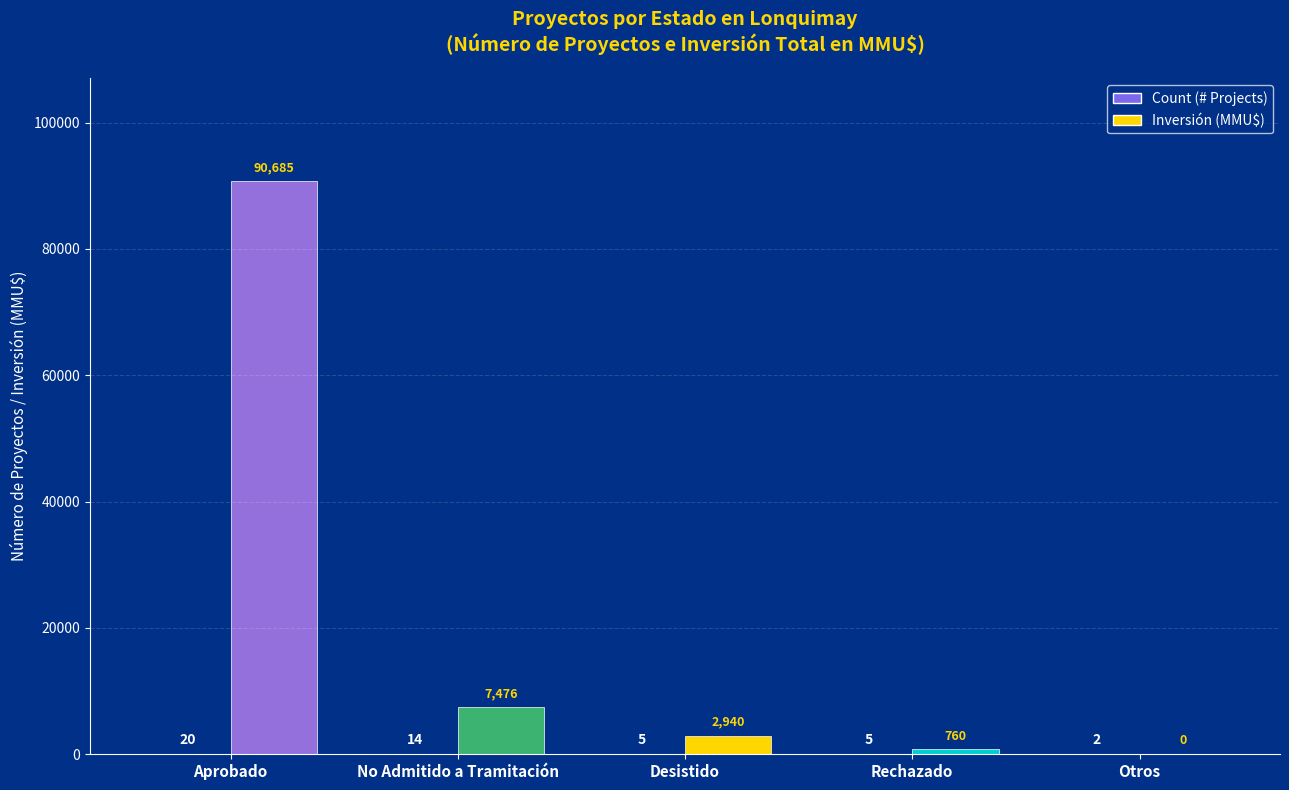

Reading left to right, what are all the values shown in this chart?

Count (# Projects): 20	14	5	5	2
Inversión (MMU$): 90685	7476	2940	760	0